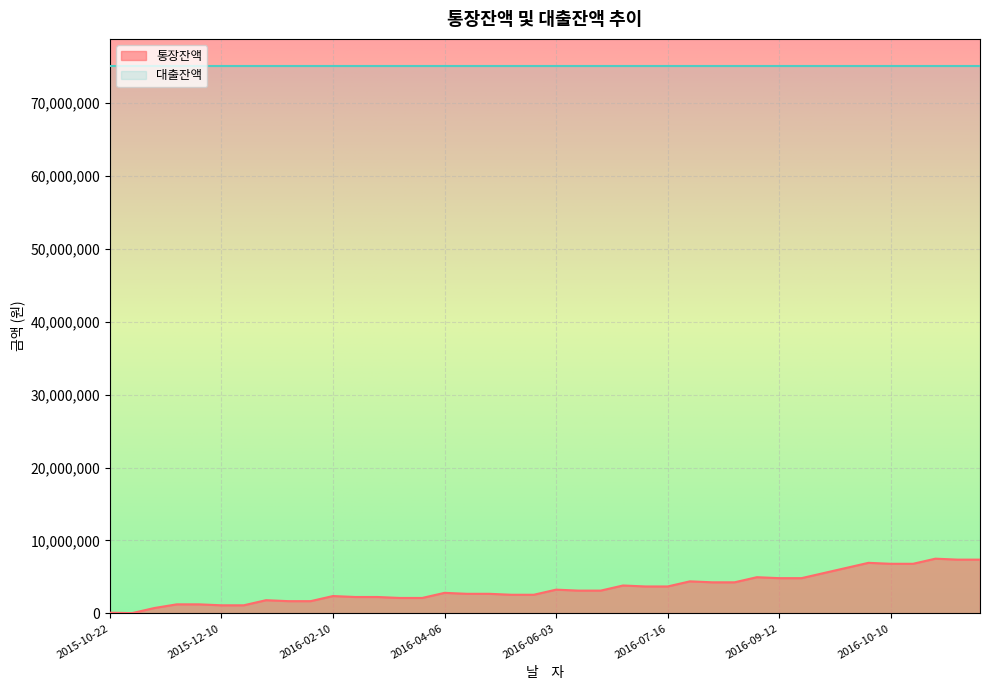

Rank the categories by value from lowest to highest.

2015-11-10, 2015-10-22, 2015-11-11, 2015-12-10, 2015-12-19, 2015-11-17, 2015-11-21, 2016-01-11, 2016-01-16, 2015-12-31, 2016-03-10, 2016-03-19, 2016-02-11, 2016-02-20, 2016-02-10, 2016-05-10, 2016-05-21, 2016-04-11, 2016-04-16, 2016-04-06, 2016-06-10, 2016-06-18, 2016-06-03, 2016-07-11, 2016-07-16, 2016-06-22, 2016-08-10, 2016-08-20, 2016-08-07, 2016-09-12, 2016-09-14, 2016-08-28, 2016-09-24, 2016-09-25, 2016-10-10, 2016-10-15, 2016-10-04, 2016-11-10, 2016-11-19, 2016-10-21